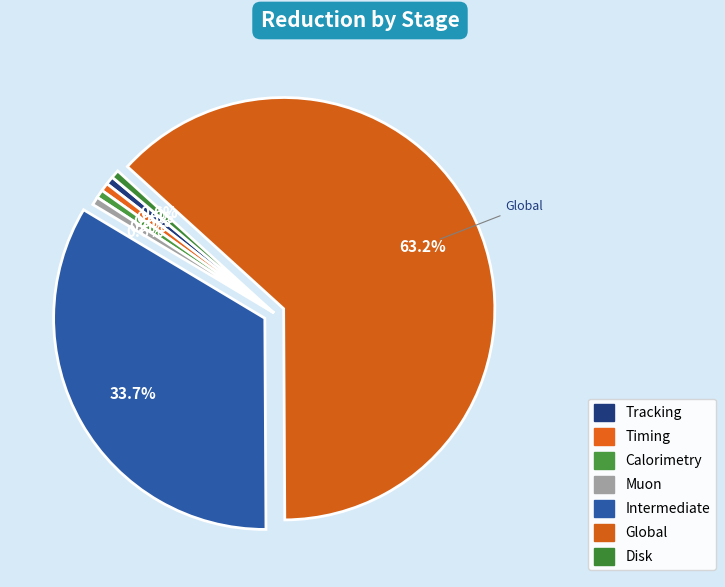

How many slices are in this pie chart?

7